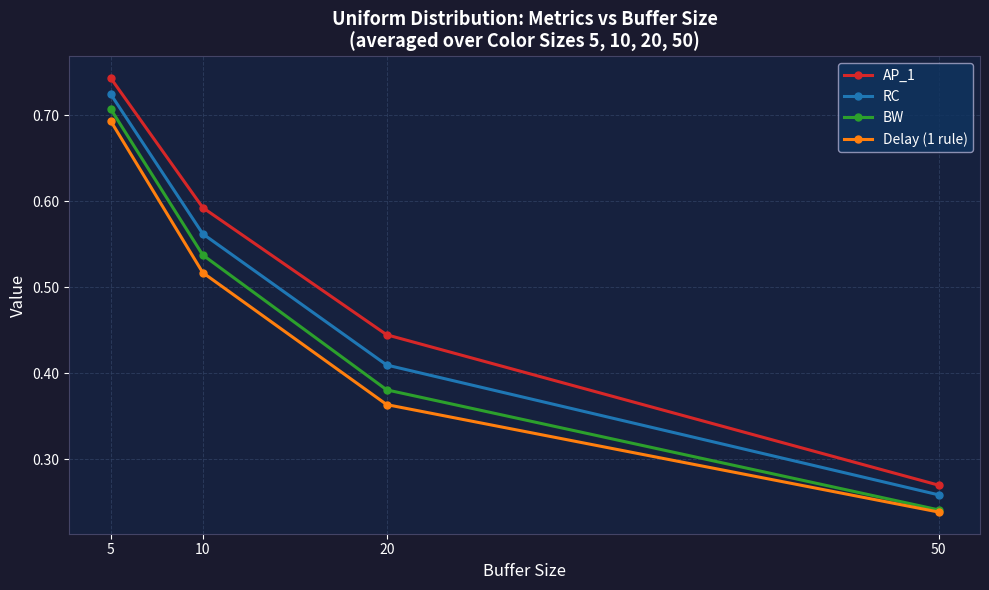

True or false: RC has more than 2 interior local peaks.

False